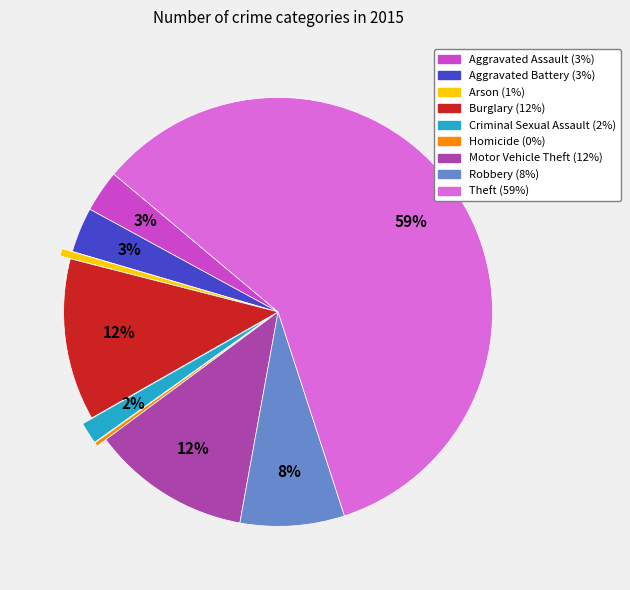

To the nearest percent, what portion does Arson represent?

1%